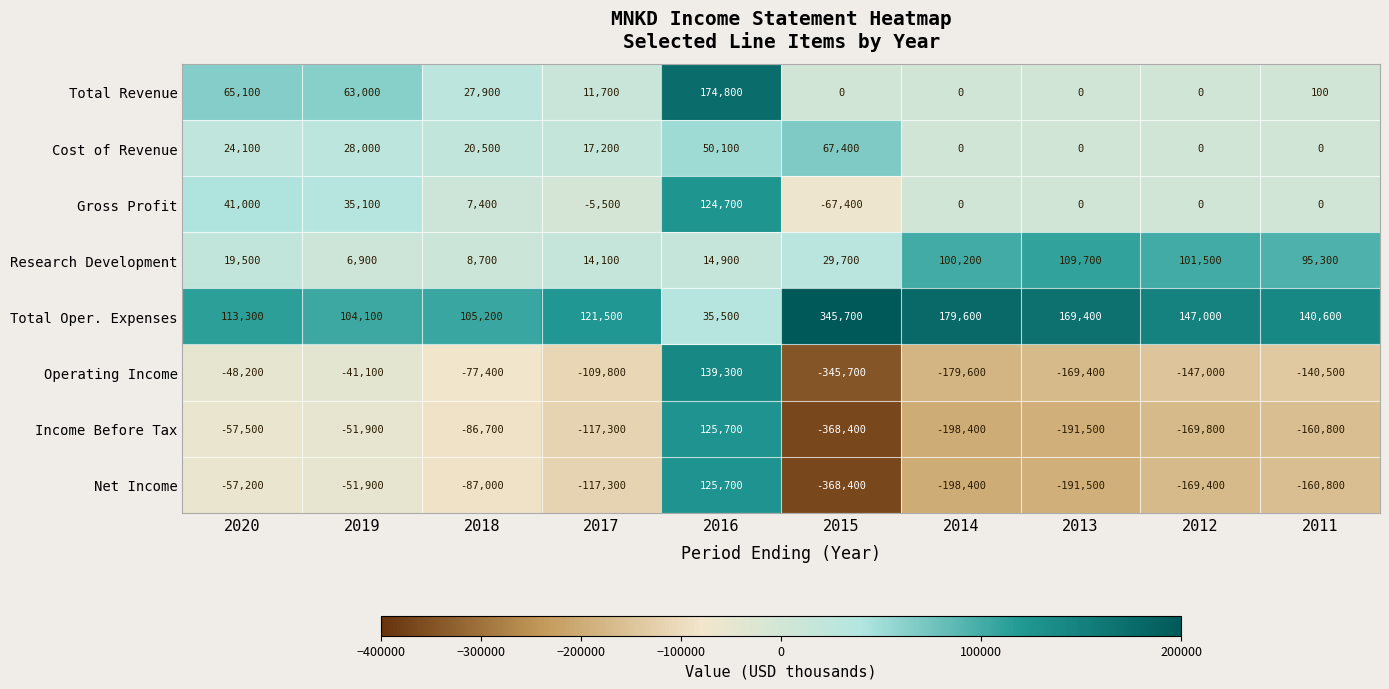

What is the minimum value shown in the chart?

-368400